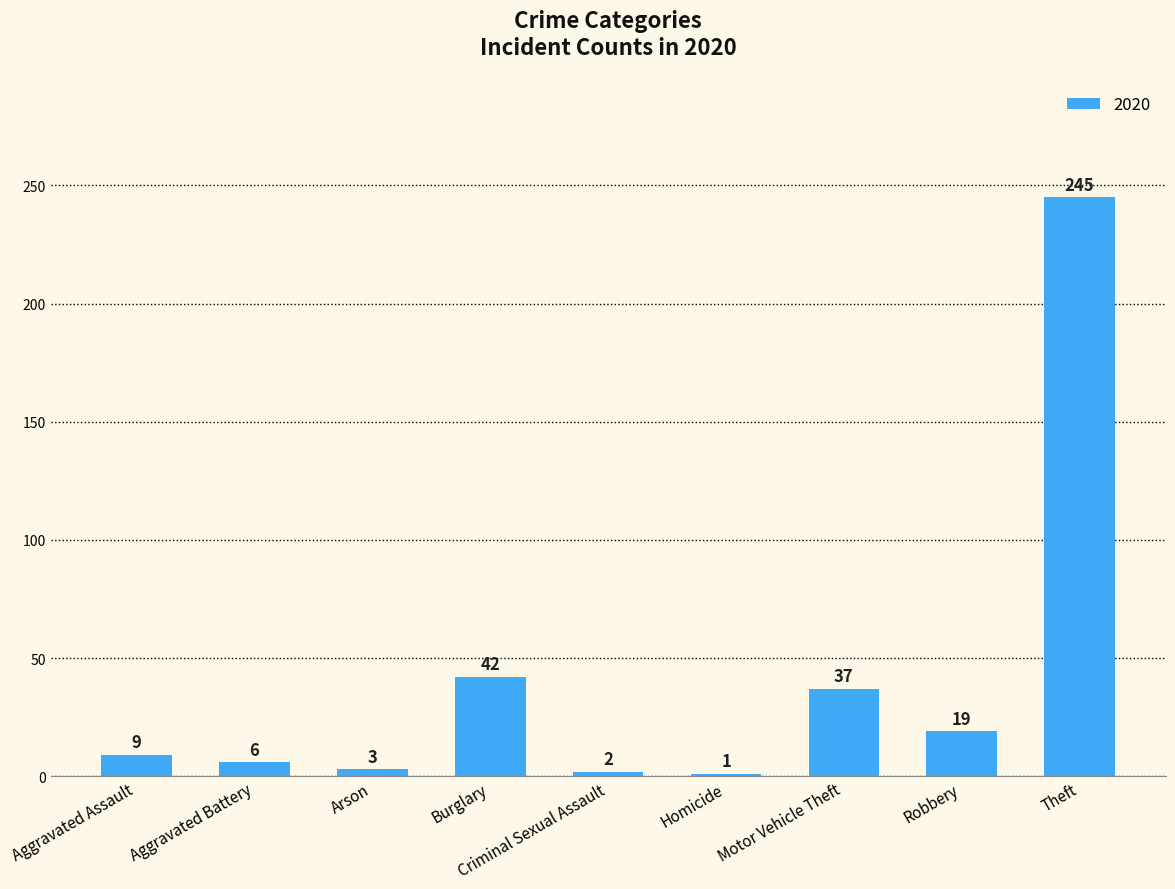

True or false: the data shows 1 at Homicide.

True